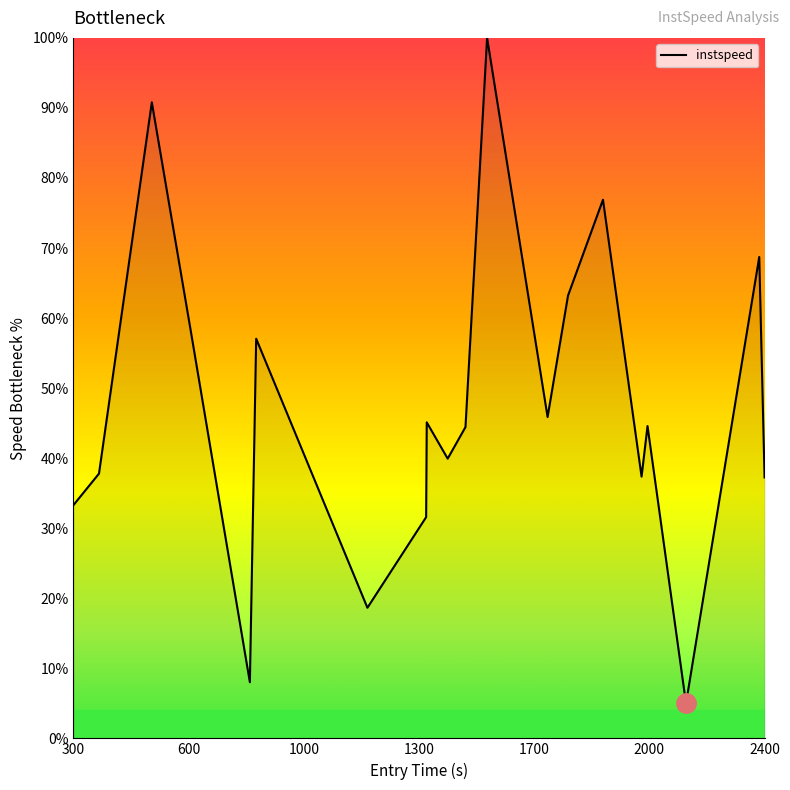

What is the greatest value displayed?

1.0